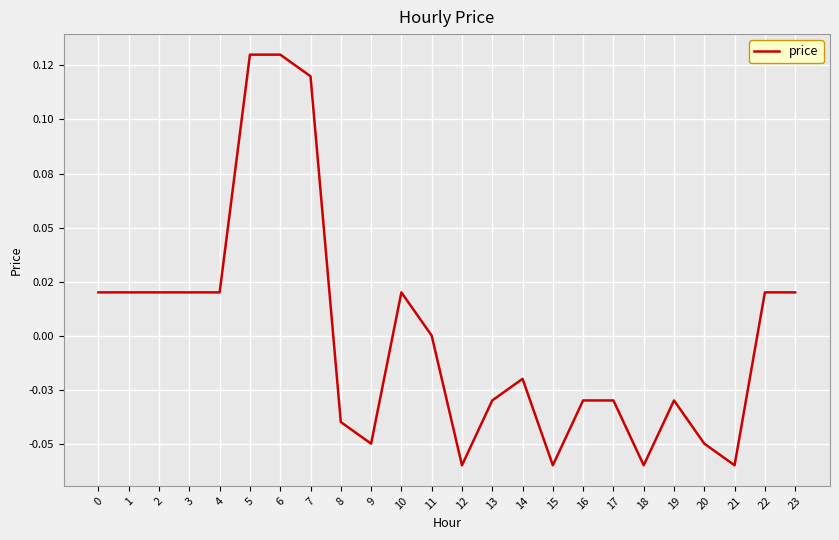

Count the values in the range 0 to 1.

12